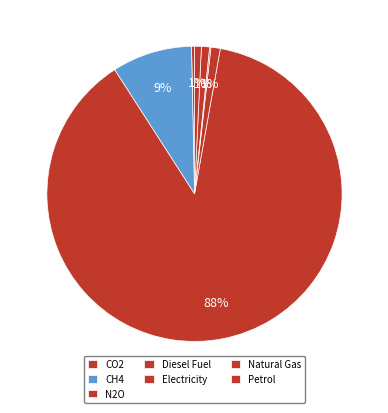

What is the change in value from Diesel Fuel to Petrol?

-0.9